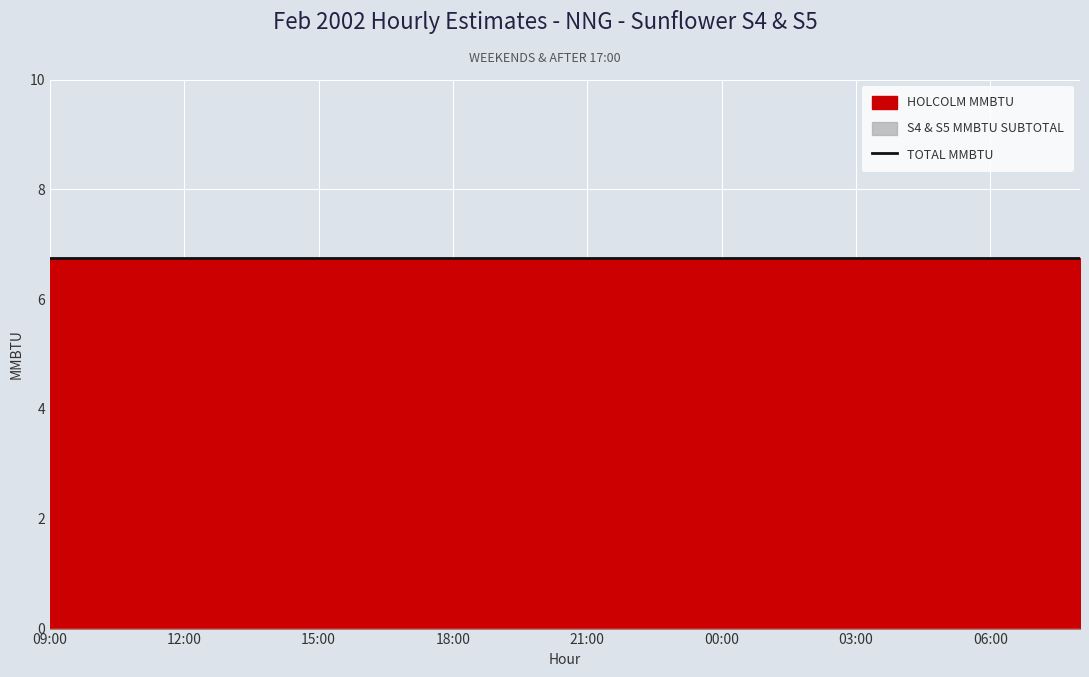

True or false: HOLCOLM MMBTU and S4 & S5 MMBTU SUBTOTAL cross at least once.

False